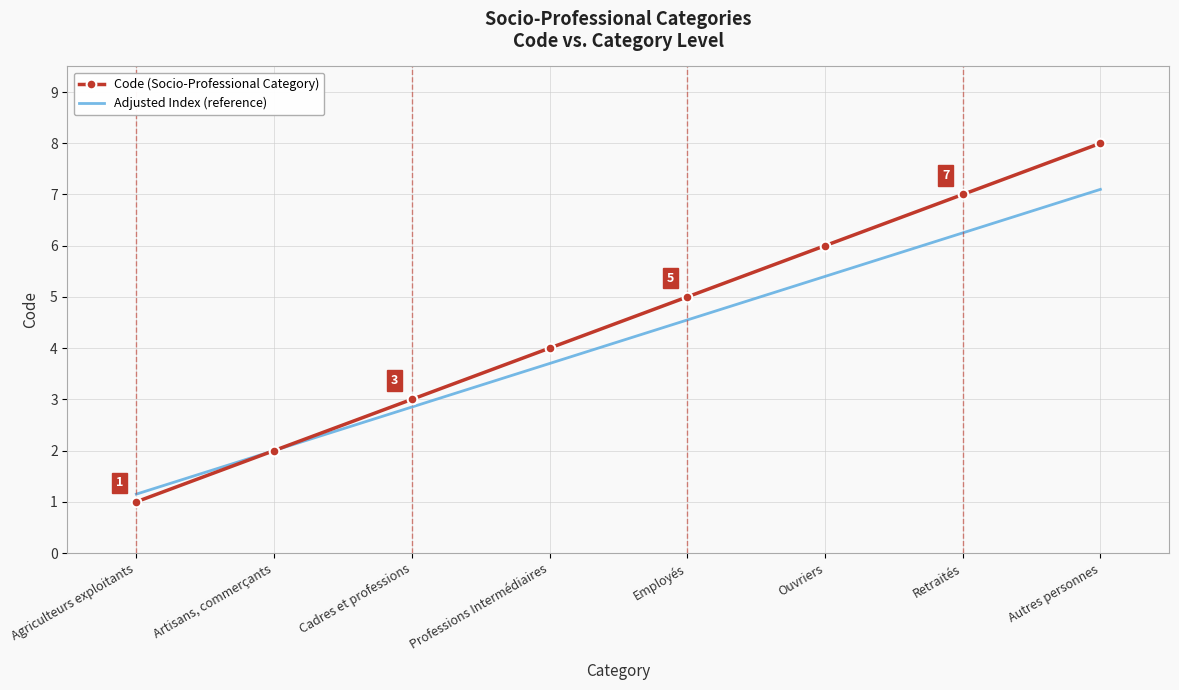

Rank the categories by Adjusted Index (reference) value from highest to lowest.

Autres personnes, Retraités, Ouvriers, Employés, Professions Intermédiaires, Cadres et professions, Artisans, commerçants, Agriculteurs exploitants